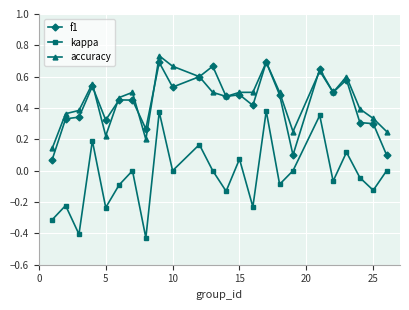

True or false: kappa and accuracy cross at least once.

False